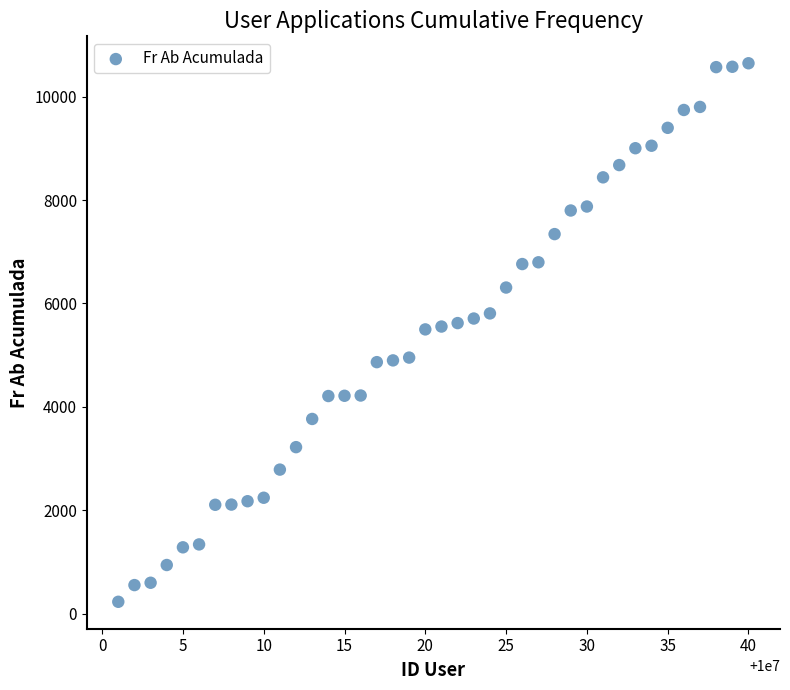

What is the range of Y values (max minus min)?

10409